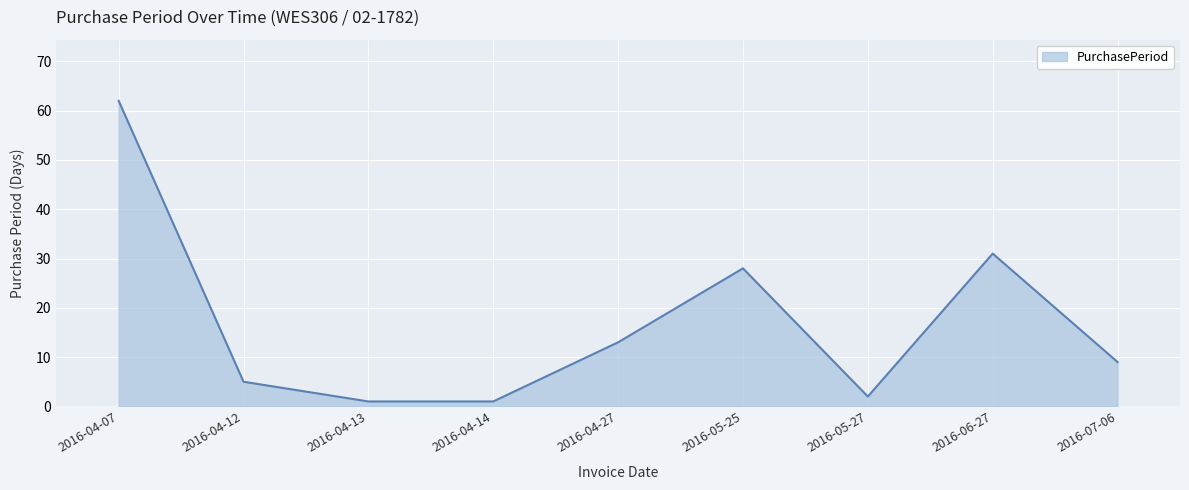

How many lines are shown in the chart?

1